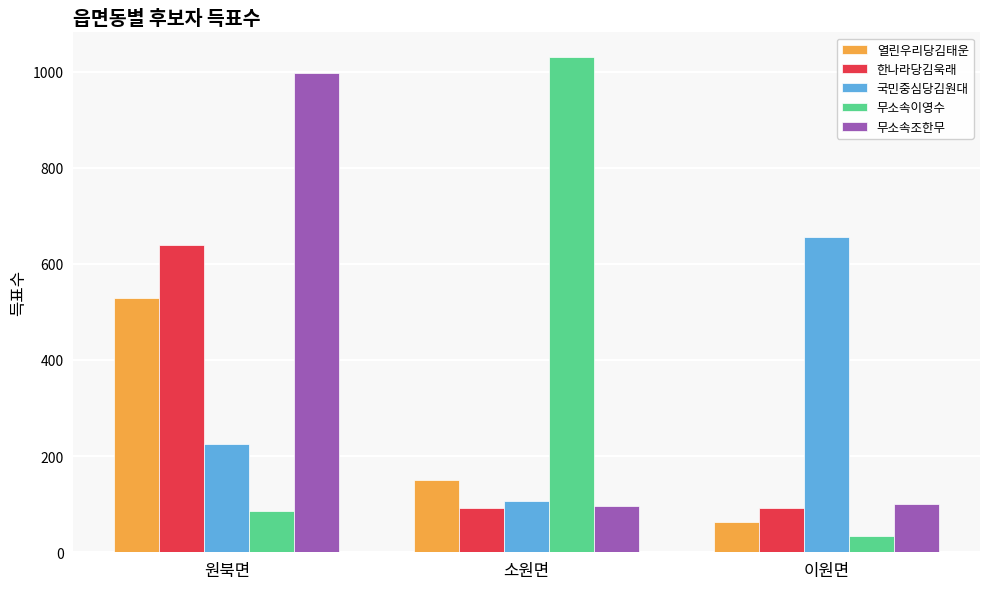

Is it true that 무소속조한무 equals 997 at 원북면?

True